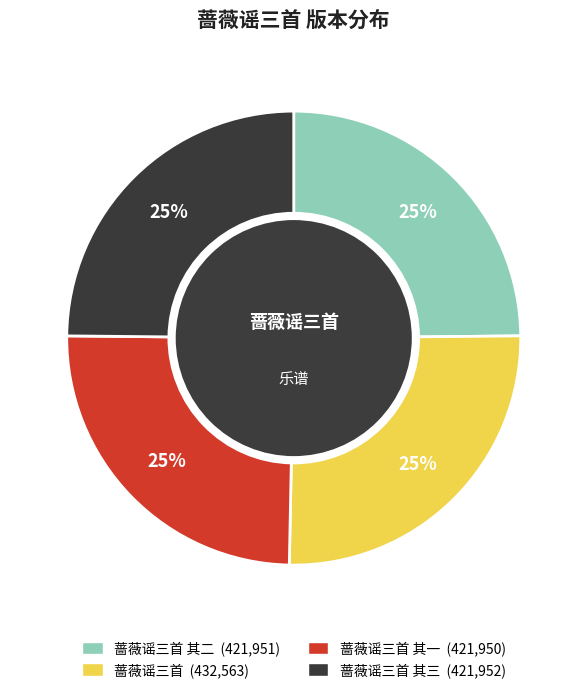

Does any single category account for the majority?

No